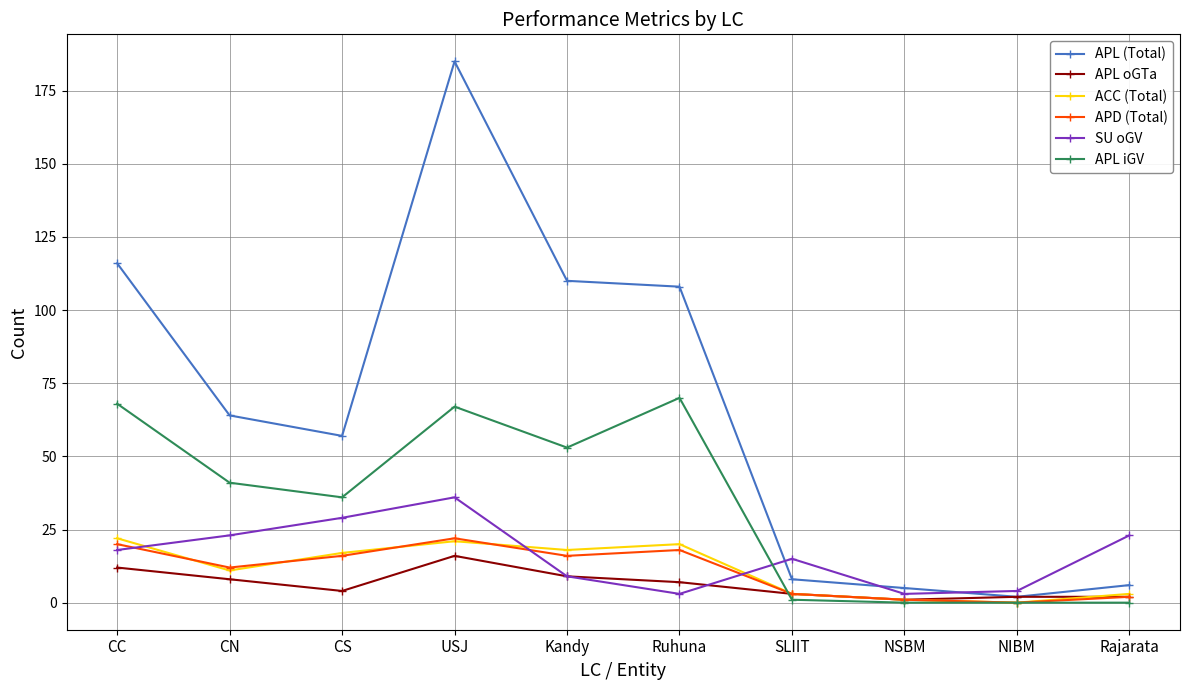

True or false: SU oGV has a value of 9 at Kandy.

True